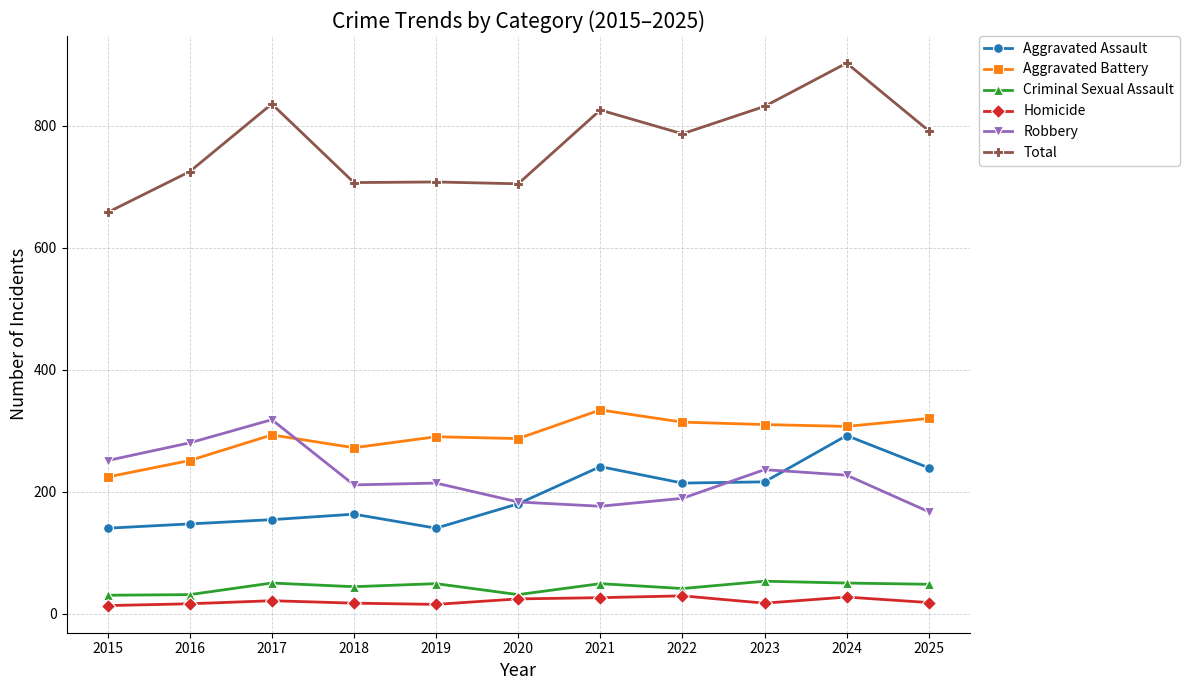

What is the lowest value of the Total series?

658